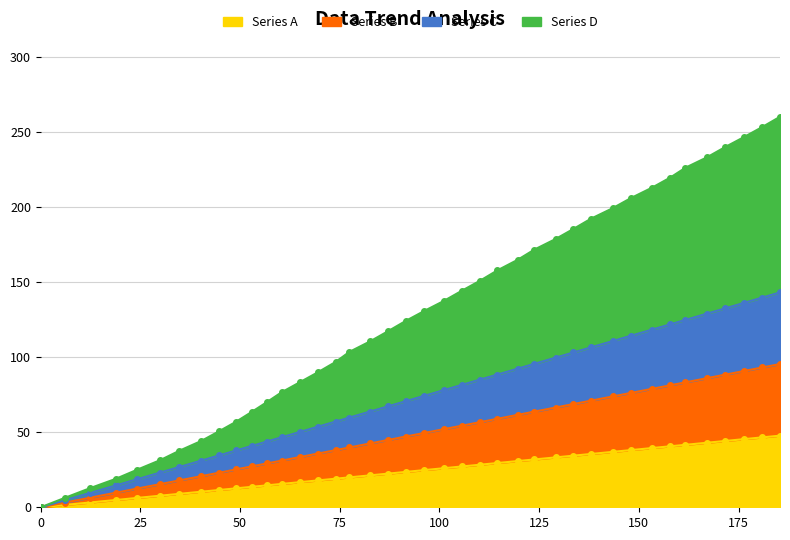

What is the label of the 37th point from the right?

18.8